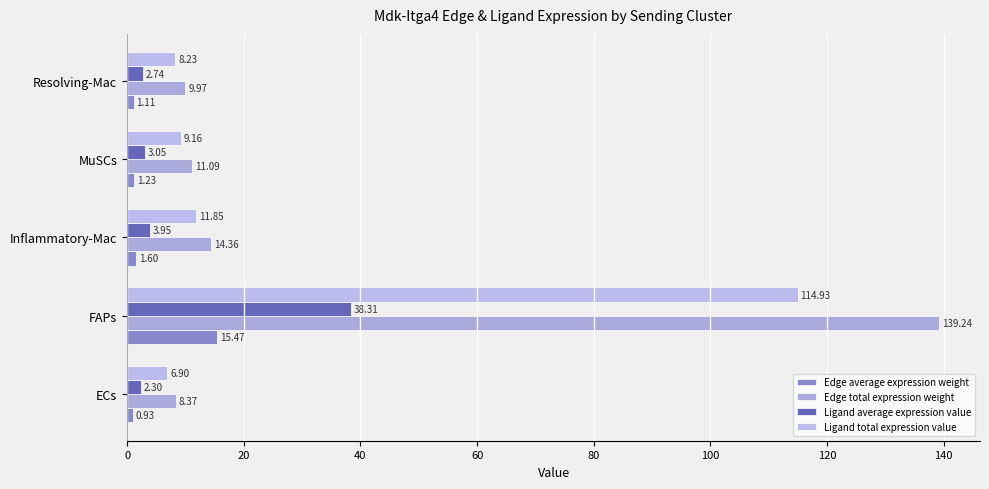

Which series has the largest total across all categories?

Edge total expression weight